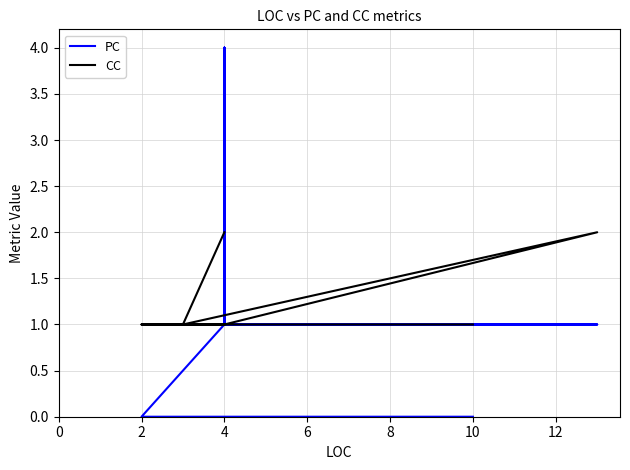

How many interior local valleys does the PC series have?

9